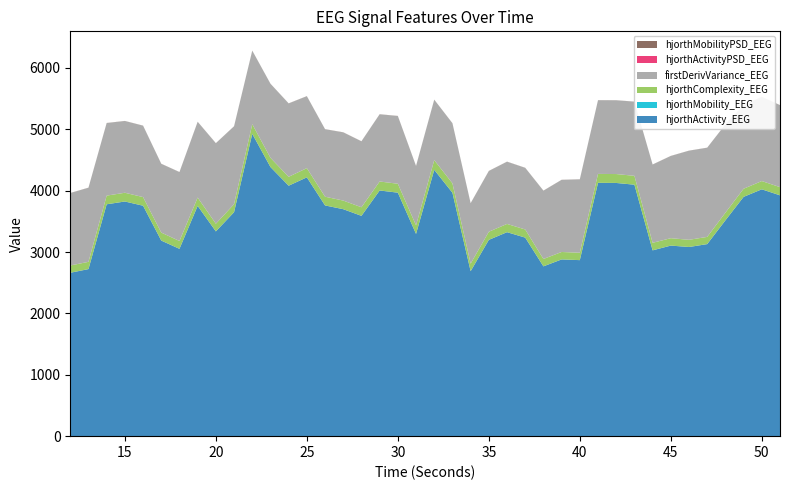

Reading right to left, what are all the values shown in this chart?

hjorthActivity_EEG: 51=3923.3	50=4021.4	49=3898.3	48=3516.0	47=3128.6	46=3081.3	45=3104.3	44=3026.9	43=4096.4	42=4124.8	41=4127.0	40=2867.5	39=2879.1	38=2766.0	37=3234.4	36=3322.9	35=3197.8	34=2687.3	33=3965.2	32=4338.8	31=3294.2	30=3966.6	29=4002.3	28=3588.8	27=3697.5	26=3758.8	25=4216.2	24=4080.0	23=4384.1	22=4925.3	21=3648.6	20=3335.6	19=3751.1	18=3051.5	17=3186.0	16=3753.9	15=3822.8	14=3777.3	13=2721.6	12=2661.7
hjorthMobility_EEG: 51=0.6	50=0.6	49=0.6	48=0.6	47=0.7	46=0.7	45=0.7	44=0.6	43=0.5	42=0.5	41=0.5	40=0.6	39=0.6	38=0.6	37=0.6	36=0.6	35=0.6	34=0.6	33=0.5	32=0.5	31=0.5	30=0.5	29=0.5	28=0.5	27=0.5	26=0.5	25=0.5	24=0.5	23=0.5	22=0.5	21=0.6	20=0.6	19=0.6	18=0.6	17=0.6	16=0.6	15=0.6	14=0.6	13=0.7	12=0.7
hjorthComplexity_EEG: 51=133.2	50=134.1	49=132.0	48=124.2	47=117.1	46=117.0	45=120.1	44=122.4	43=144.1	42=144.9	41=145.0	40=119.7	39=120.9	38=119.9	37=132.1	36=134.0	35=132.0	34=122.8	33=153.4	32=157.7	31=139.2	30=145.0	29=146.1	28=139.7	27=140.0	26=141.7	25=149.5	24=144.9	23=150.4	22=157.2	21=130.4	20=124.5	19=135.5	18=127.2	17=129.9	16=140.3	15=142.1	14=140.8	13=117.6	12=118.0
firstDerivVariance_EEG: 51=1335.5	50=1371.3	49=1362.3	48=1437.8	47=1452.6	46=1451.7	45=1339.7	44=1275.0	43=1208.2	42=1201.6	41=1200.3	40=1195.9	39=1174.9	38=1112.4	37=1003.8	36=1013.3	35=989.2	34=983.3	33=978.0	32=983.8	31=966.7	30=1103.0	29=1094.5	28=1073.7	27=1110.6	26=1099.2	25=1172.0	24=1194.6	23=1206.0	22=1196.6	21=1267.8	20=1311.3	19=1233.6	18=1122.5	17=1120.0	16=1163.0	15=1168.7	14=1182.2	13=1207.1	12=1179.6
hjorthActivityPSD_EEG: 51=0.0	50=0.0	49=0.0	48=0.0	47=0.0	46=0.0	45=0.0	44=0.0	43=0.0	42=0.0	41=0.0	40=0.0	39=0.0	38=0.0	37=0.0	36=0.0	35=0.0	34=0.0	33=0.0	32=0.0	31=0.0	30=0.0	29=0.0	28=0.0	27=0.0	26=0.0	25=0.0	24=0.0	23=0.0	22=0.0	21=0.0	20=0.0	19=0.0	18=0.0	17=0.0	16=0.0	15=0.0	14=0.0	13=0.0	12=0.0
hjorthMobilityPSD_EEG: 51=1.3	50=1.4	49=1.2	48=1.2	47=1.2	46=1.1	45=1.2	44=1.2	43=1.2	42=1.3	41=1.3	40=1.4	39=1.4	38=1.4	37=1.5	36=1.6	35=1.8	34=1.7	33=1.7	32=1.5	31=1.7	30=1.9	29=1.5	28=1.5	27=1.9	26=1.5	25=1.5	24=1.6	23=1.3	22=1.7	21=1.5	20=1.5	19=1.4	18=1.4	17=1.4	16=1.5	15=1.4	14=1.6	13=1.5	12=1.6